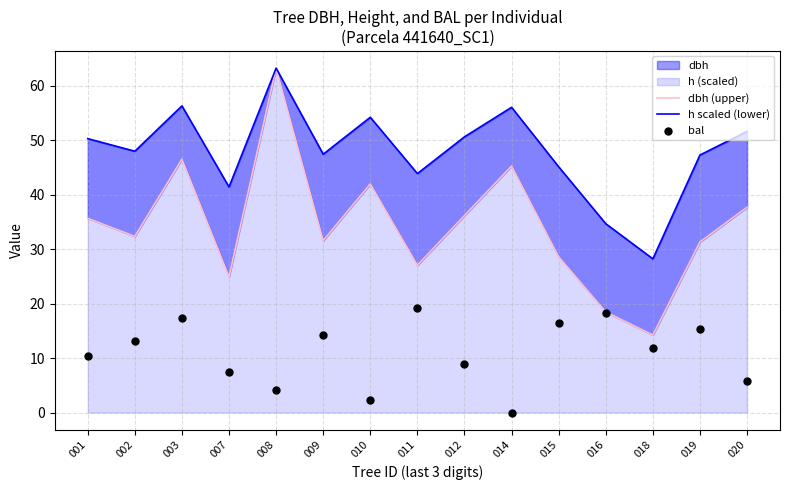

Which series reaches the minimum Y coordinate?

bal